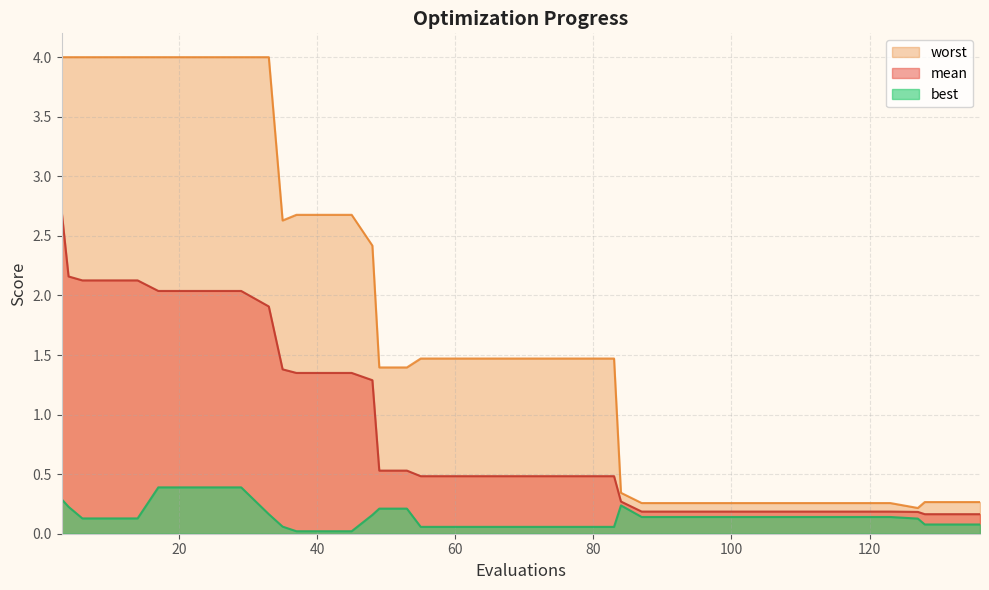

Which series has the largest total across all categories?

worst